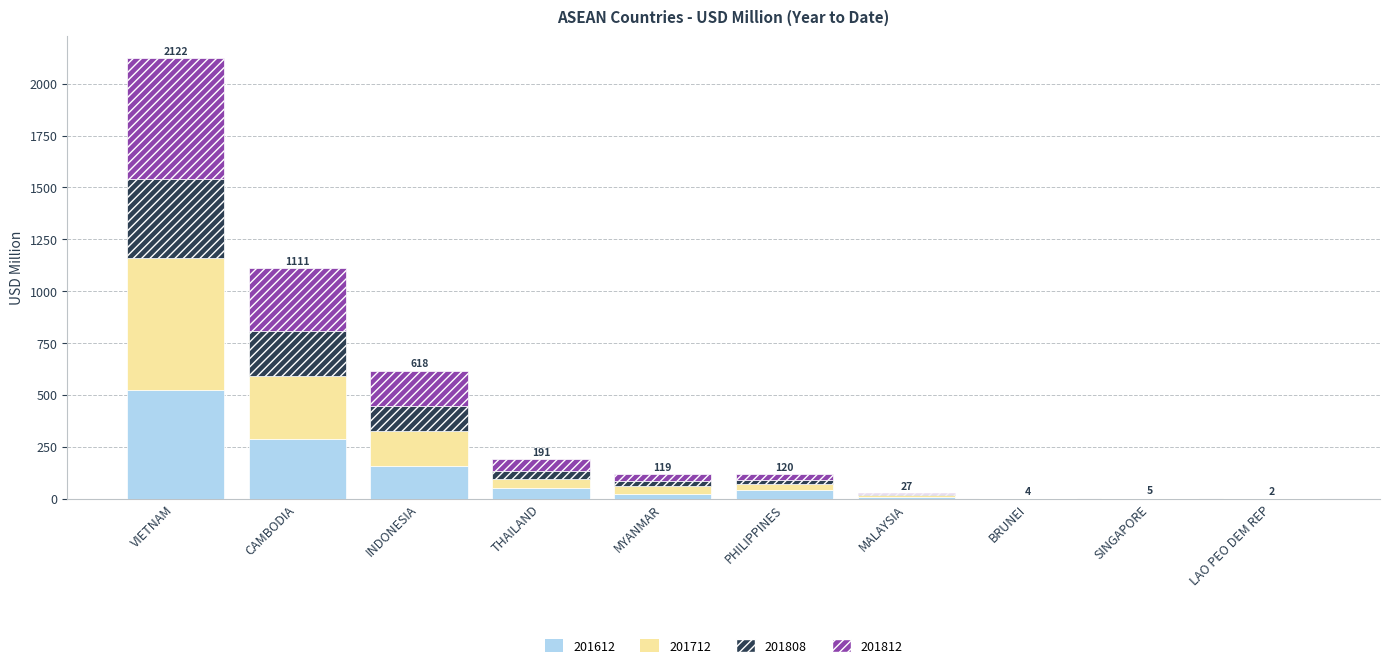

The 201612 series shows 289.1 at CAMBODIA. True or false?

True